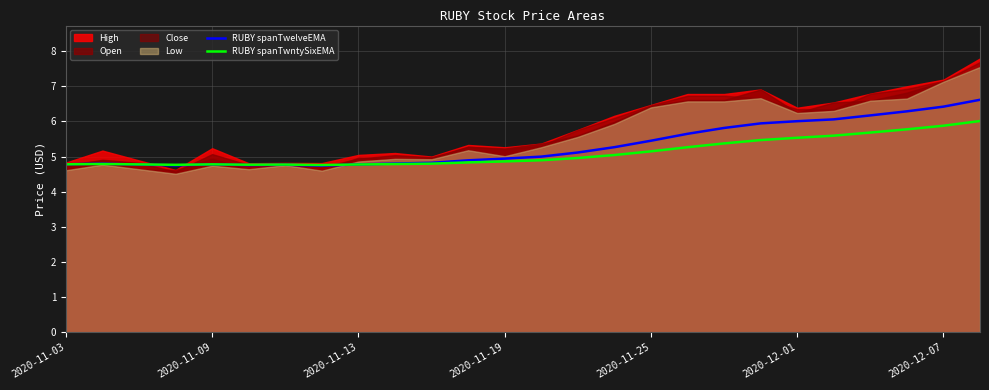

What position from the left is 18?

19